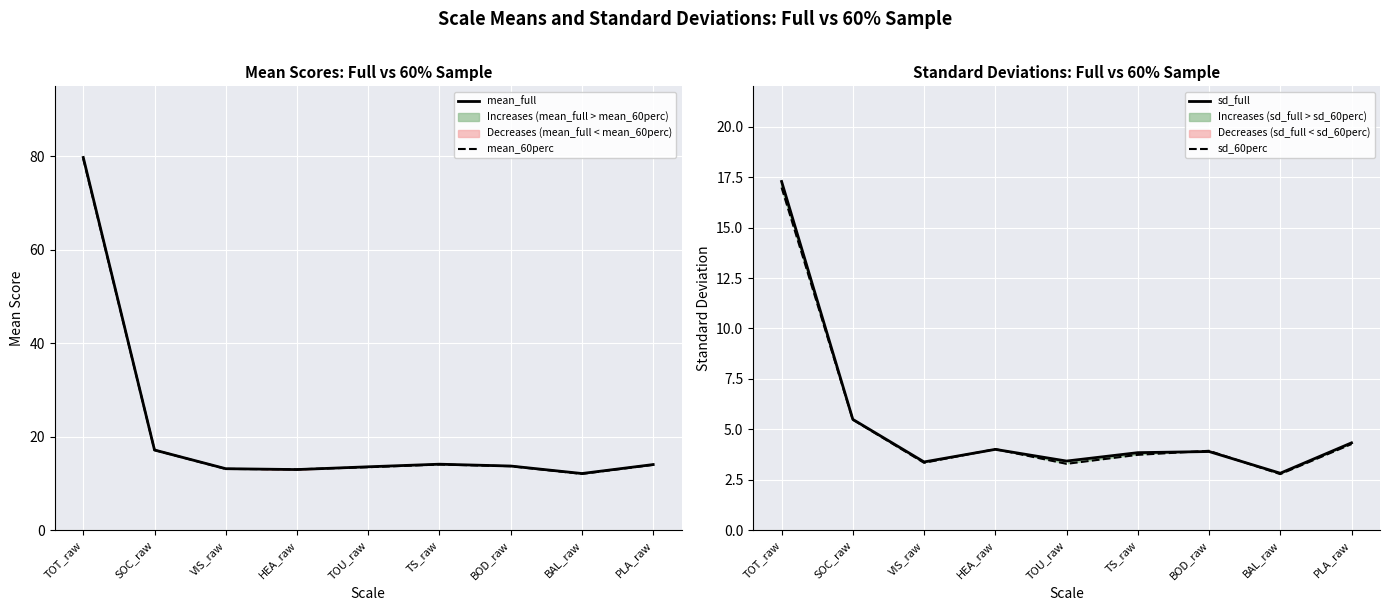

True or false: mean_60perc and sd_full intersect in this chart.

False